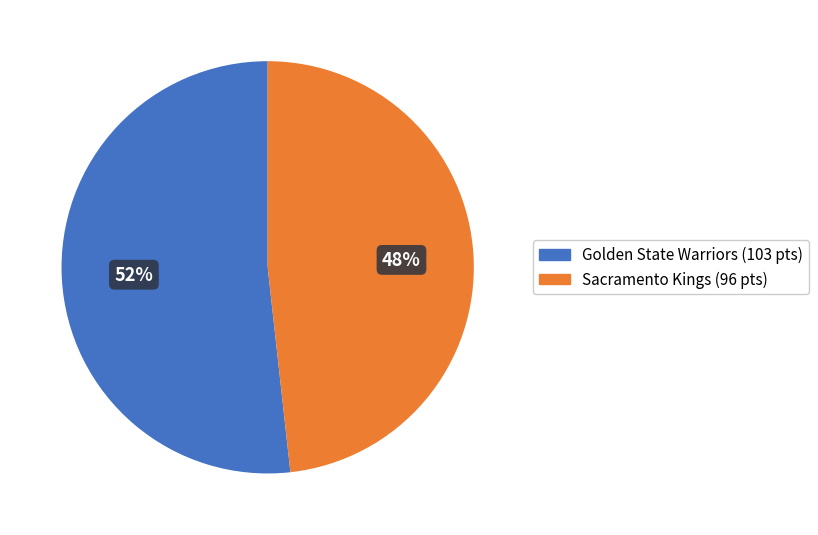

True or false: Sacramento Kings (96 pts) accounts for 48% of the total.

True